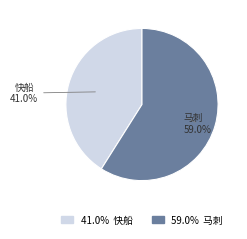

Is there any slice that represents more than half of the pie?

Yes